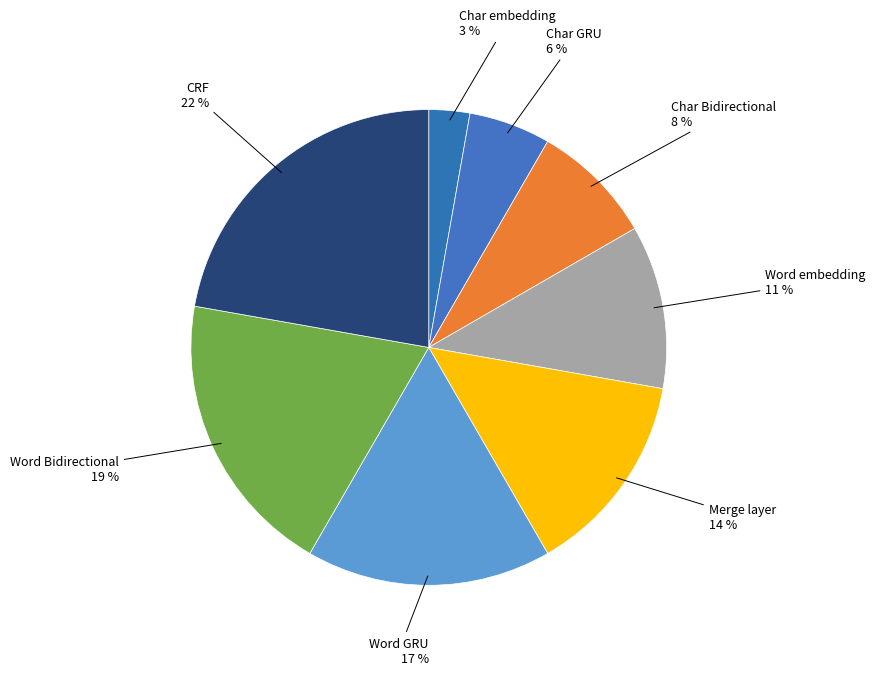

How many slices are in this pie chart?

8